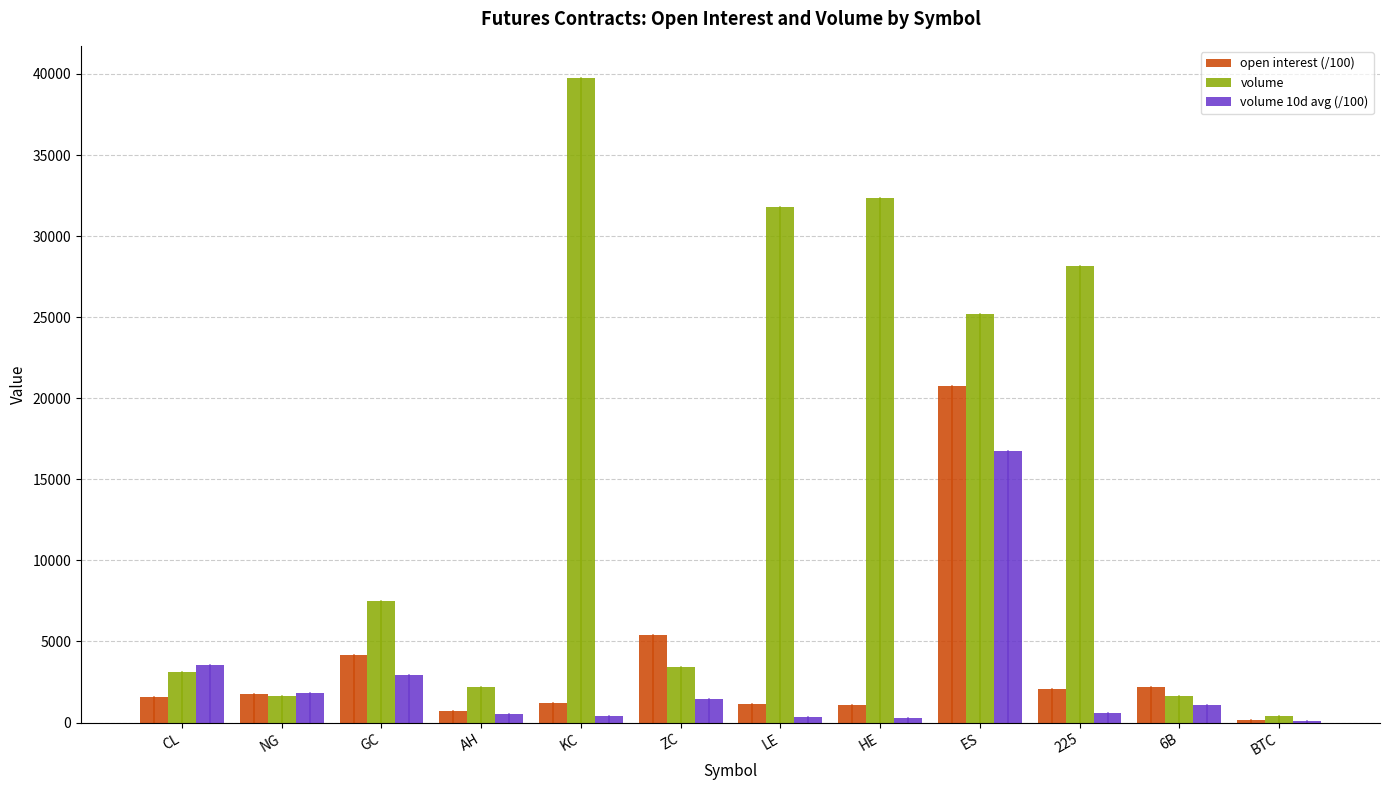

Which series has the largest total across all categories?

volume